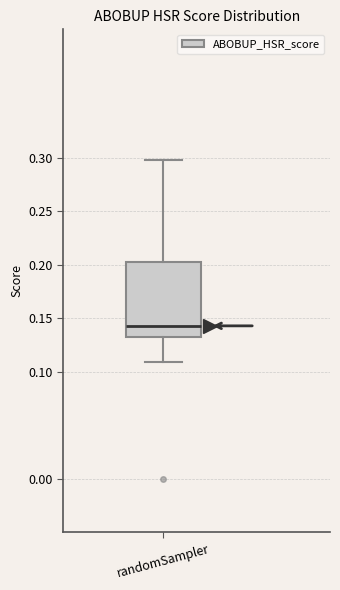

Read this box plot against the y-axis: the position of the median line, the range covered by the box, and the ends of both whiskers. The values are not printed on the chart, so give them approximately, as read against the axis.

median 0.145, box 0.135 to 0.205, whiskers 0.110 to 0.300